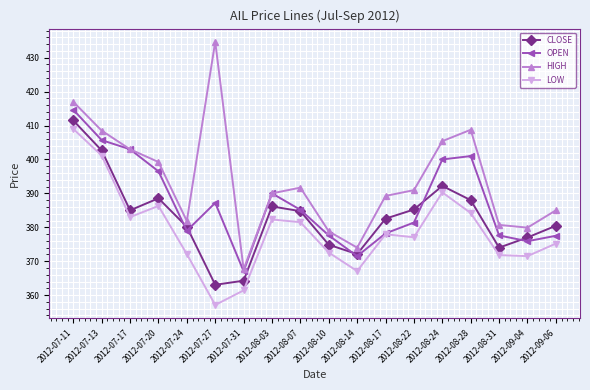

The value of LOW at 2012-08-07 is 132.2. True or false?

False